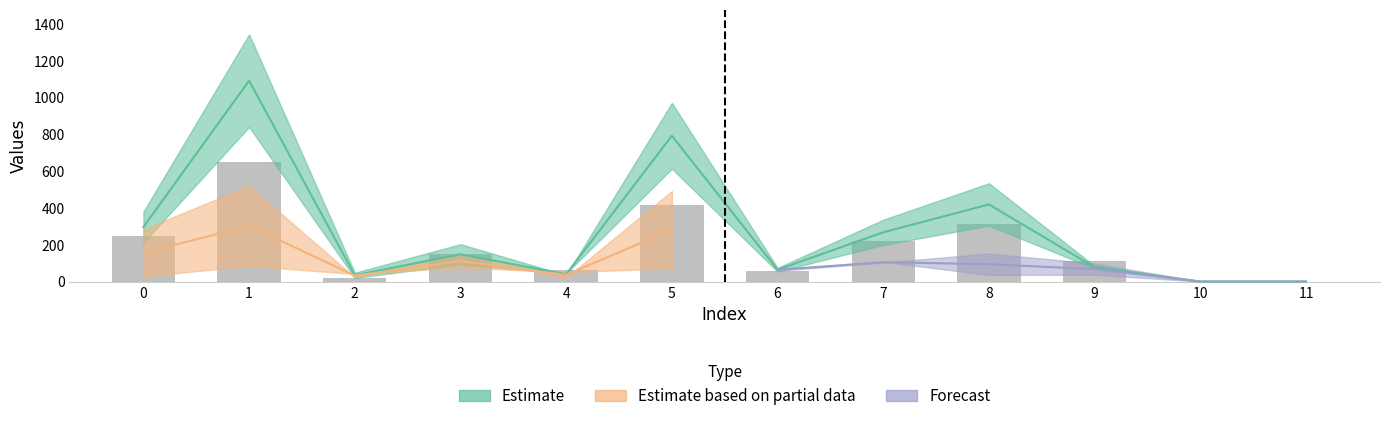

True or false: the data shows 569 at 5.

False